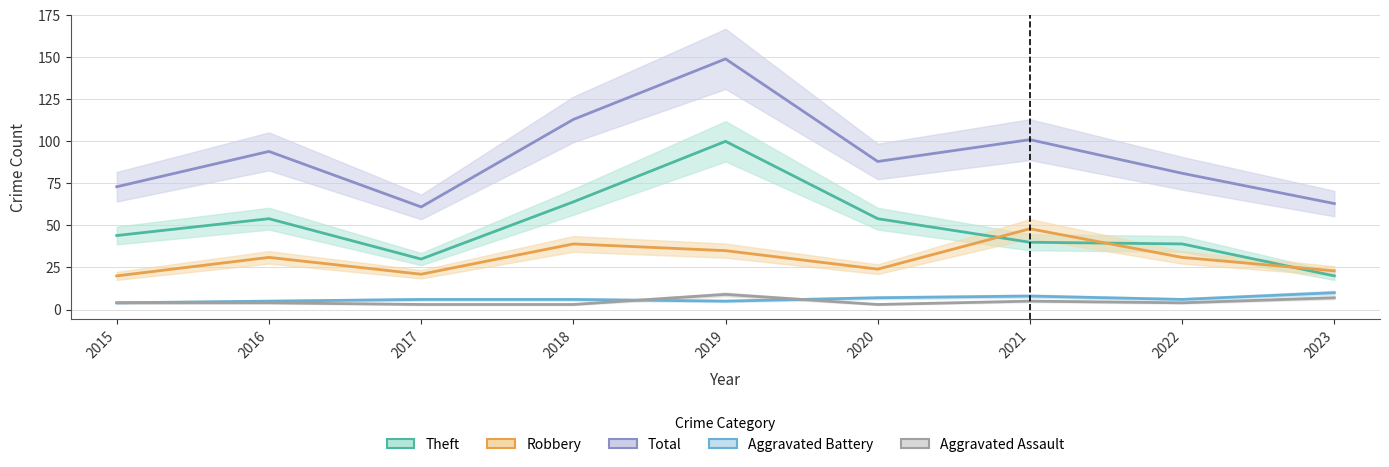

Which label corresponds to the largest value in the chart?

2019